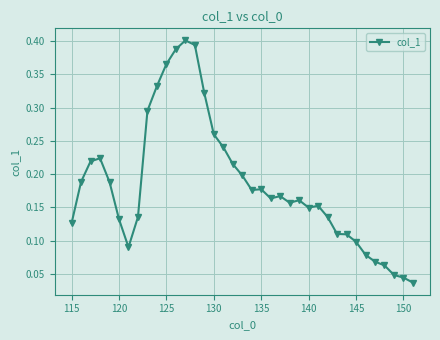

True or false: the data has more than 2 interior local peaks.

True